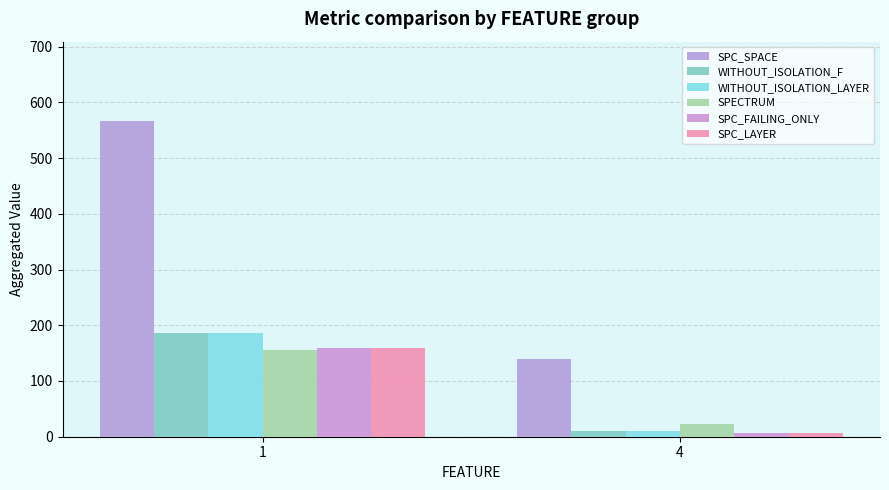

Is it true that SPC_FAILING_ONLY equals 6 at 4?

True